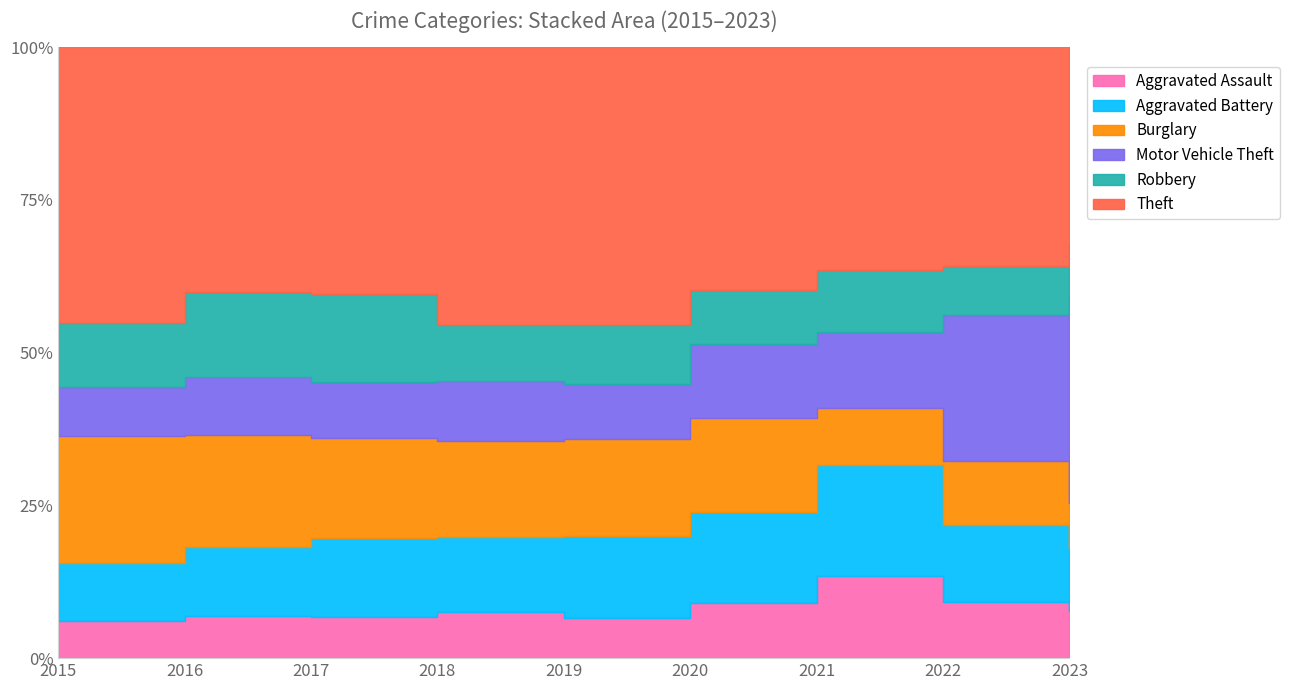

What is the average value of the Motor Vehicle Theft series?

394